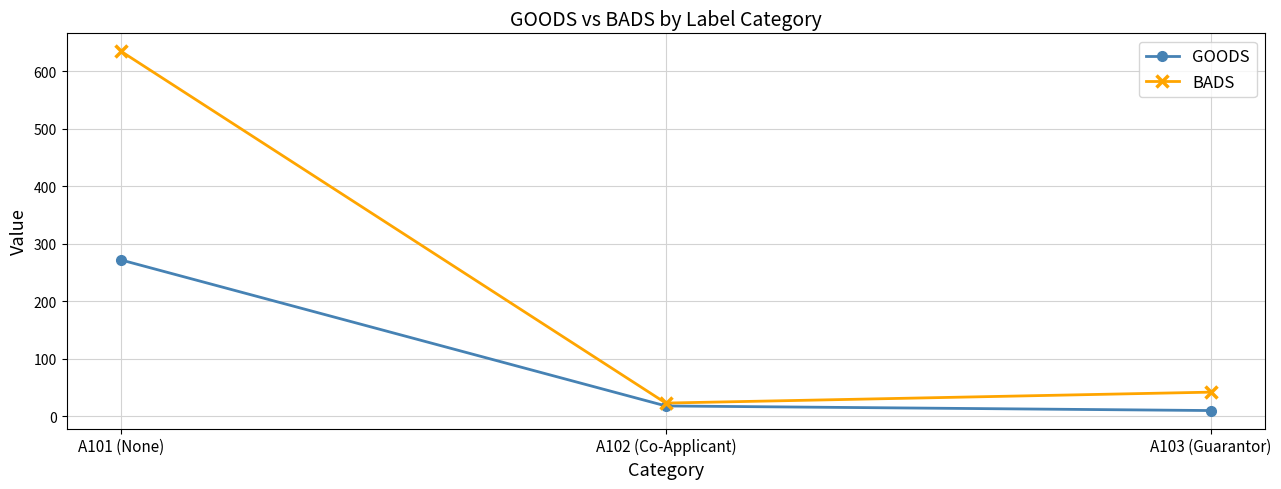

Is it true that GOODS equals 10 at A103 (Guarantor)?

True